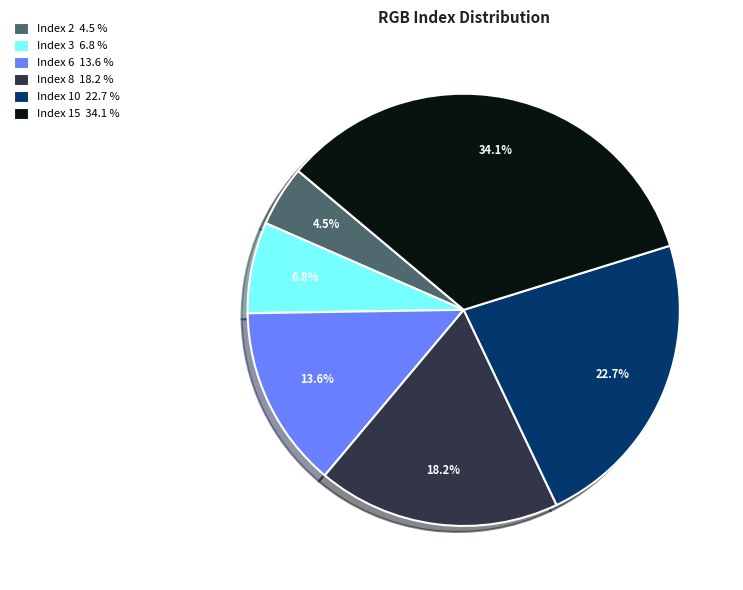

How many slices are in this pie chart?

6